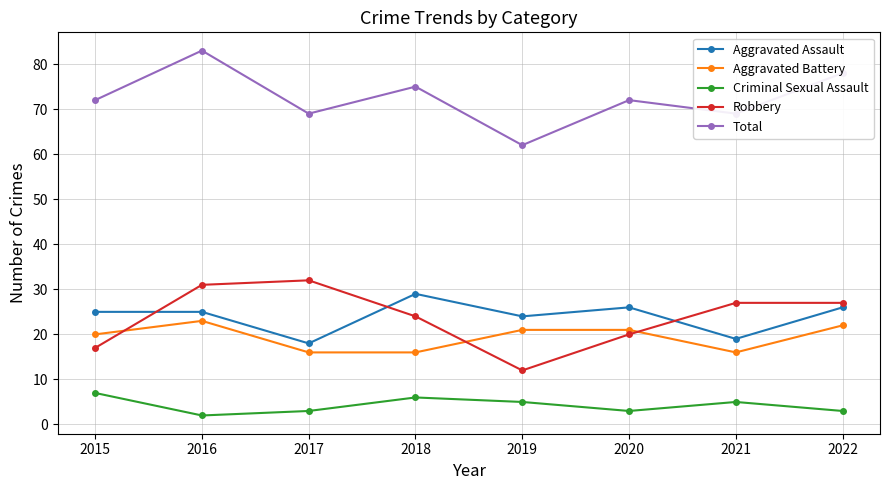

What is the minimum value shown in the chart?

2